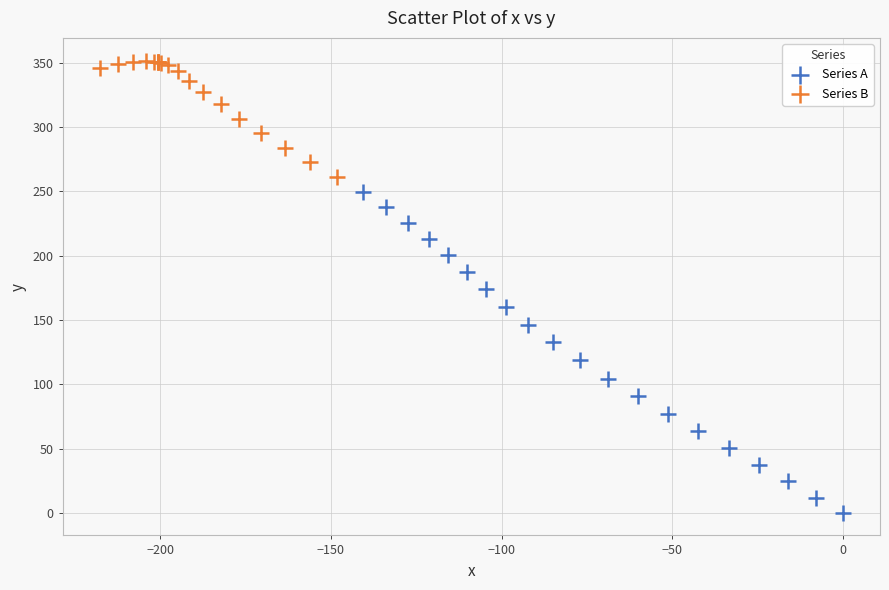

Which series has the largest Y range (max minus min)?

Series A